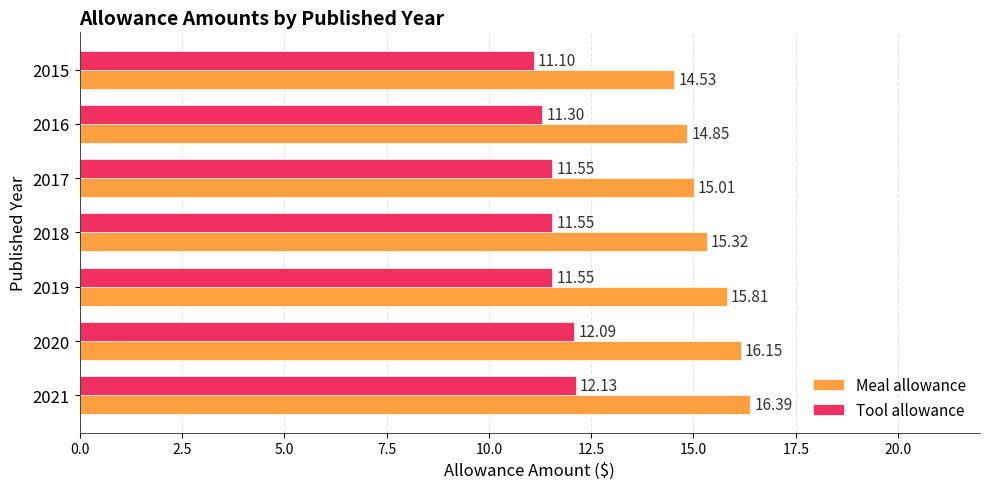

What is the difference between the second highest and minimum values in the Tool allowance series?

1.0